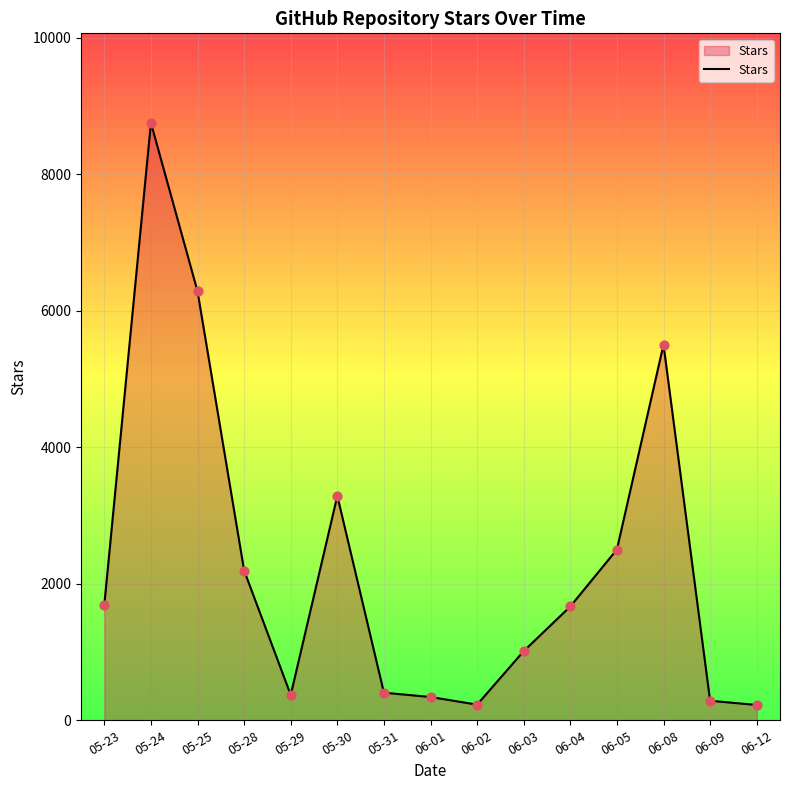

Between 06-01 and 05-23, which is larger?

05-23